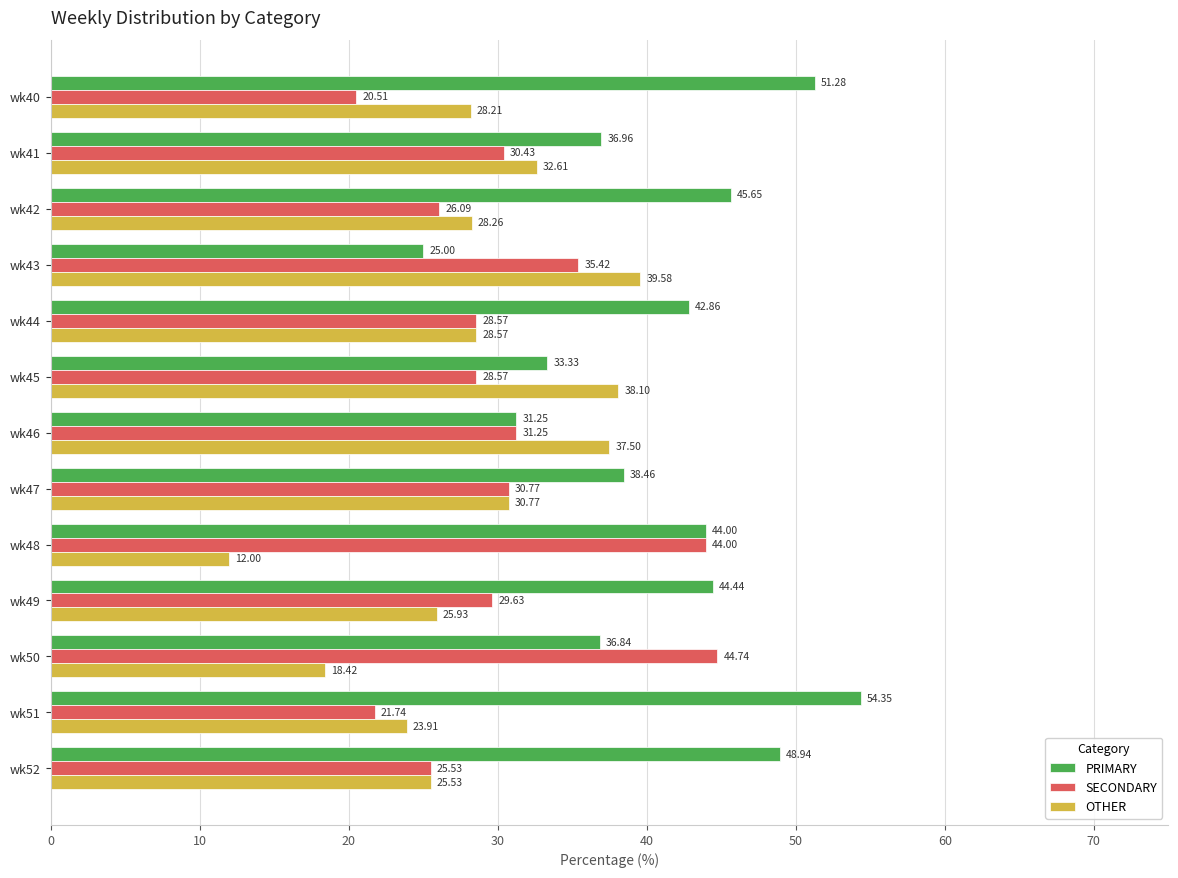

List the labels in order of PRIMARY value, largest first.

wk51, wk40, wk52, wk42, wk49, wk48, wk44, wk47, wk41, wk50, wk45, wk46, wk43